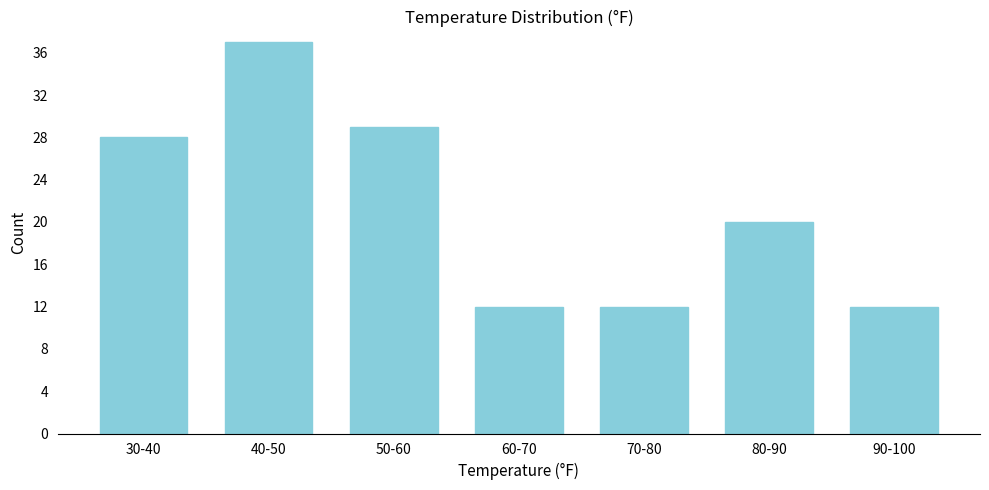

Reading left to right, list all the values displayed in this chart.

30-40=28	40-50=37	50-60=29	60-70=12	70-80=12	80-90=20	90-100=12